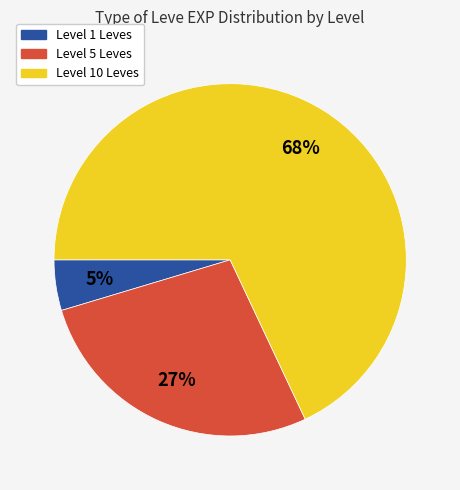

Does any single category account for the majority?

Yes